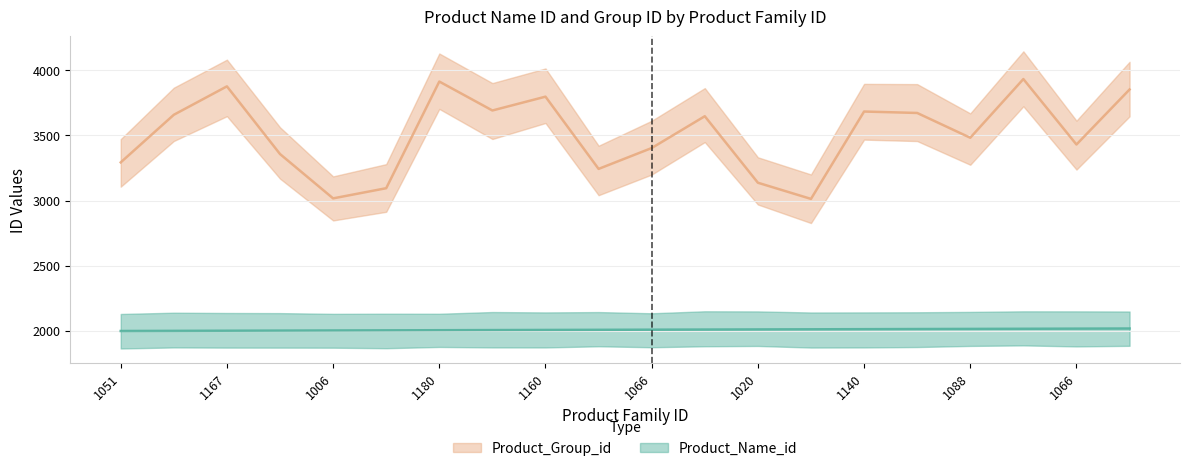

What is the difference between the Product_Name_id values at 1189 and 1133?

6